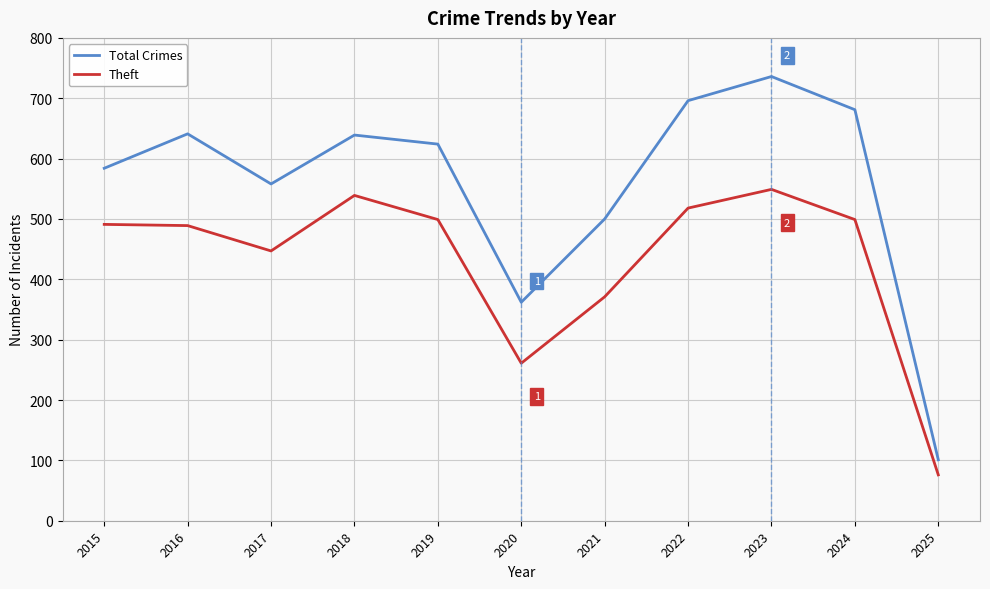

Between 2019 and 2022, which series saw the biggest shift?

Total Crimes